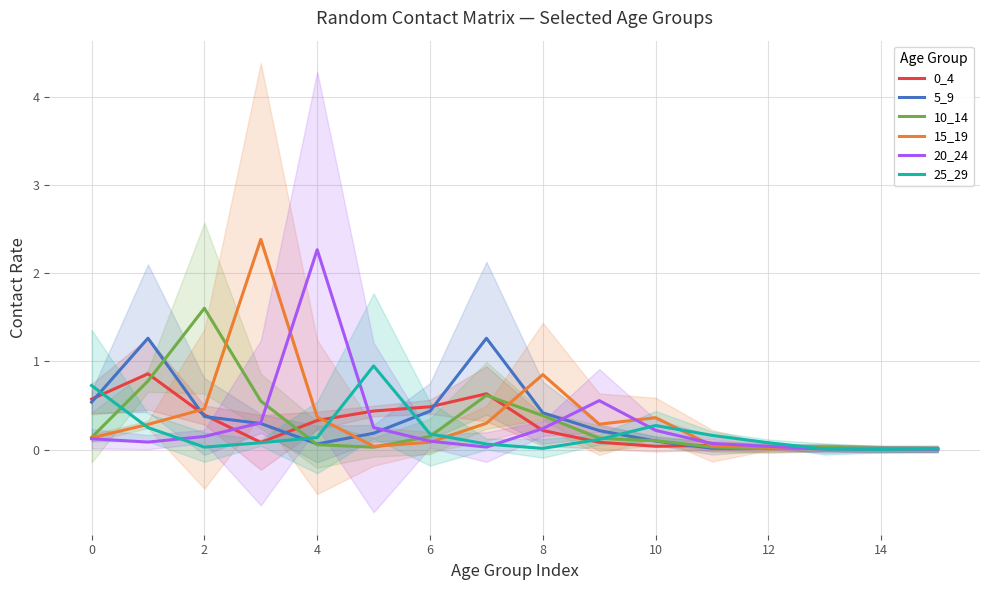

Is it true that 5_9 equals 0.5 at 0?

True